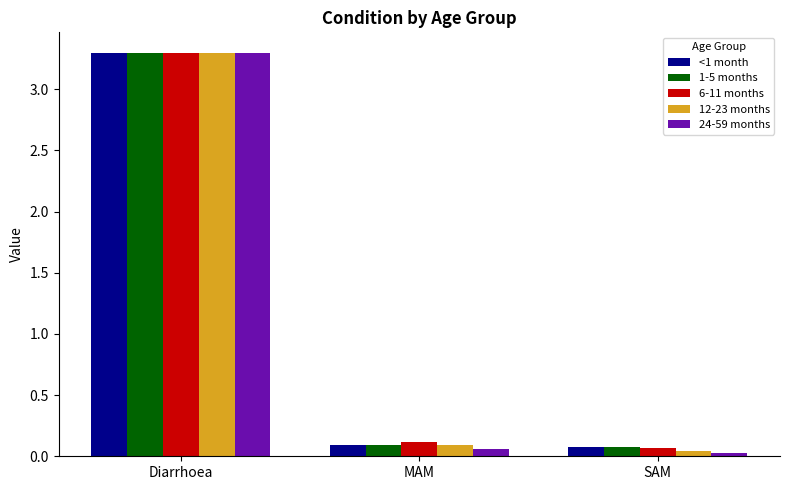

True or false: 6-11 months has a value of 3.3 at Diarrhoea.

True